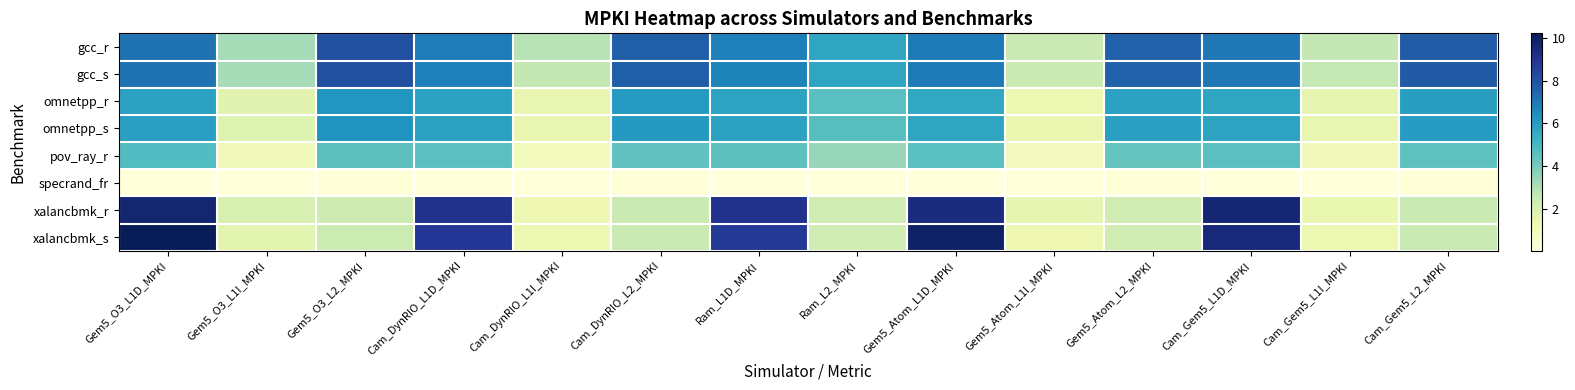

At which category is the sum across all series the highest?

Gem5_O3_L1D_MPKI